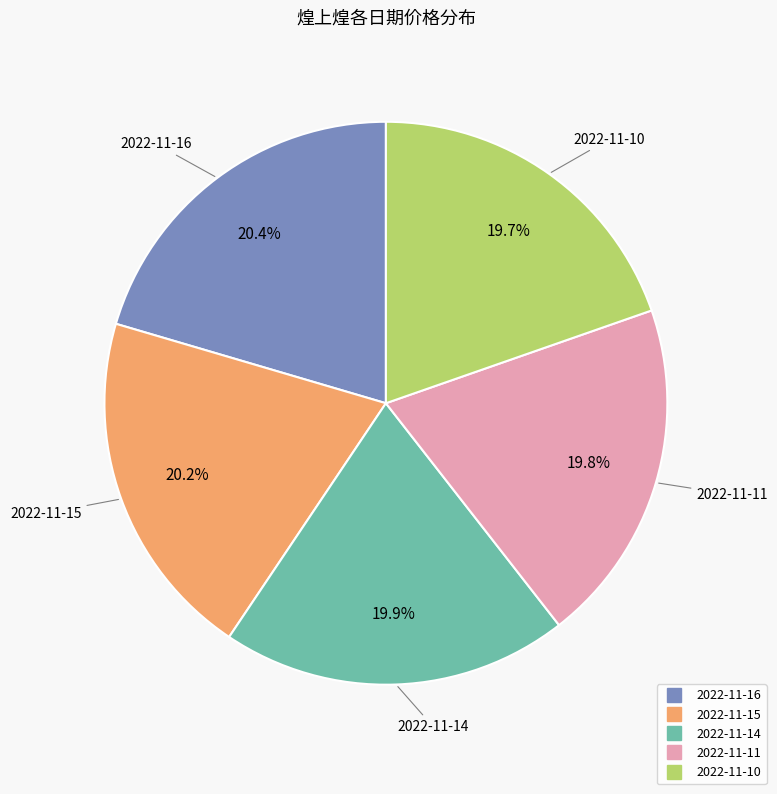

Do 2022-11-11 and 2022-11-16 together represent more than half of the pie?

No